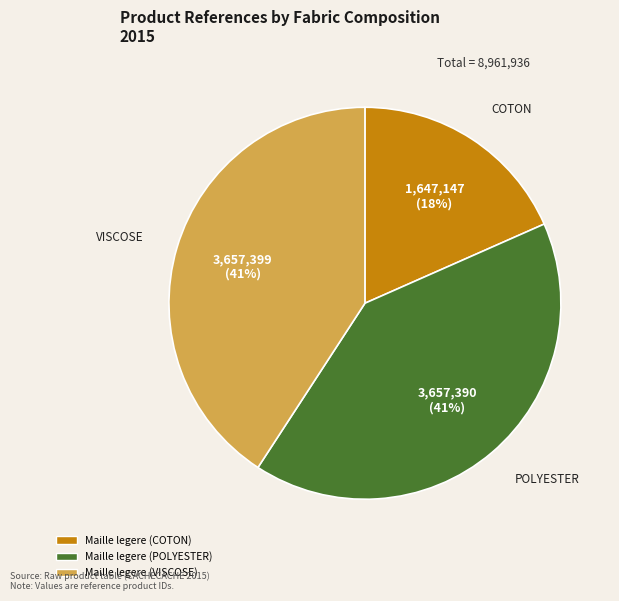

Count the number of slices in the pie.

3